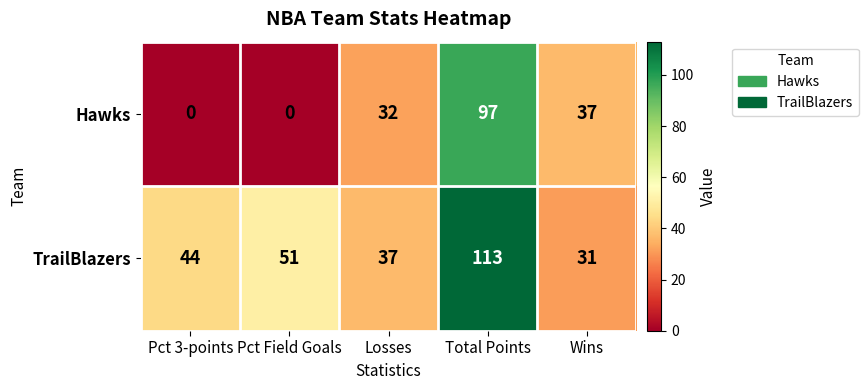

List the series in order of their overall mean, highest first.

TrailBlazers, Hawks